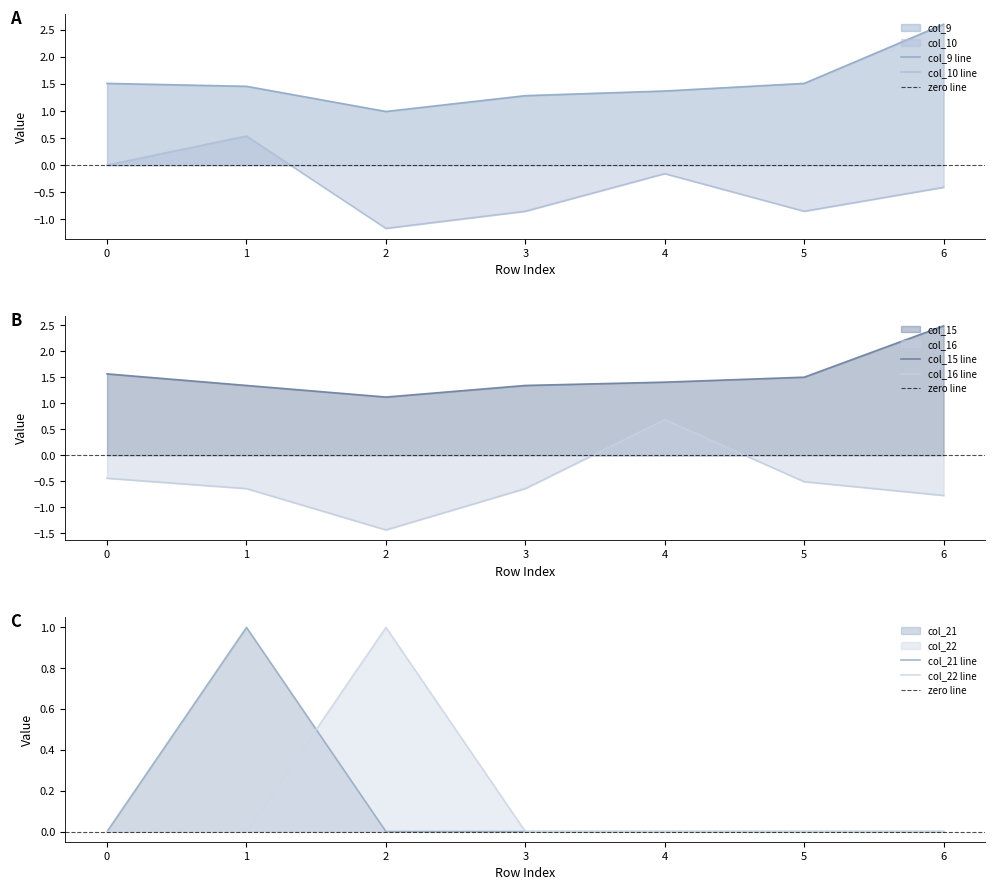

After their last crossing, which series has the higher values: col_22 or col_16?

col_22